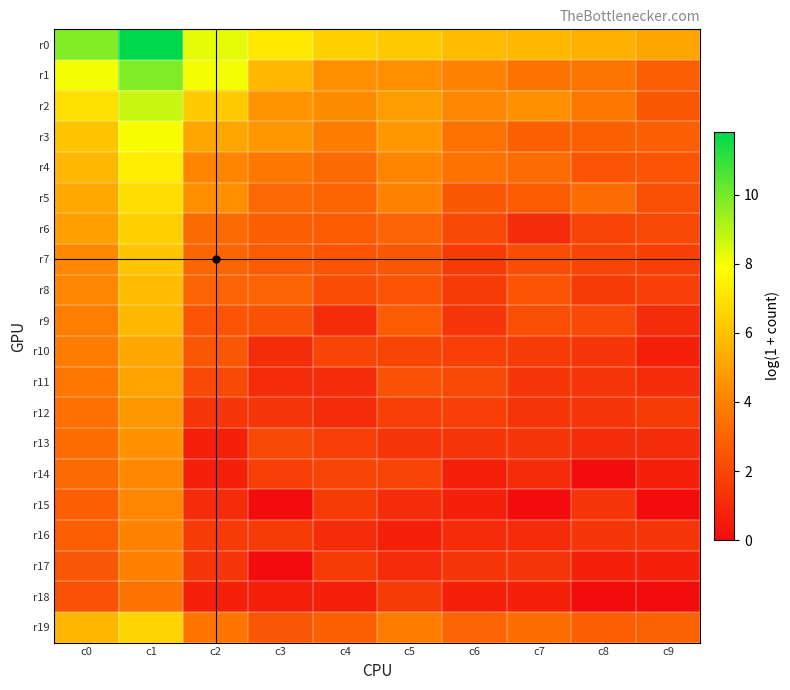

At which category is the sum across all series the highest?

c1